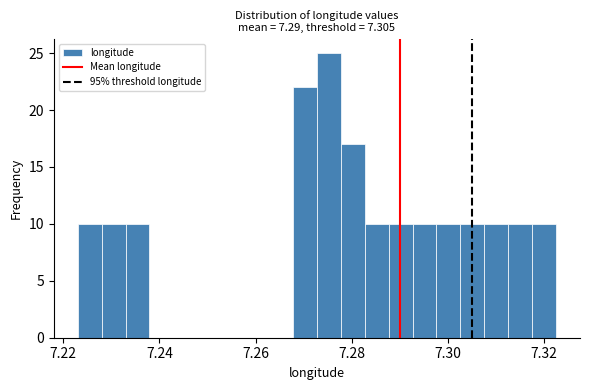

Read against the x-axis, roughly where is the centre of the tallest bar?

7.276